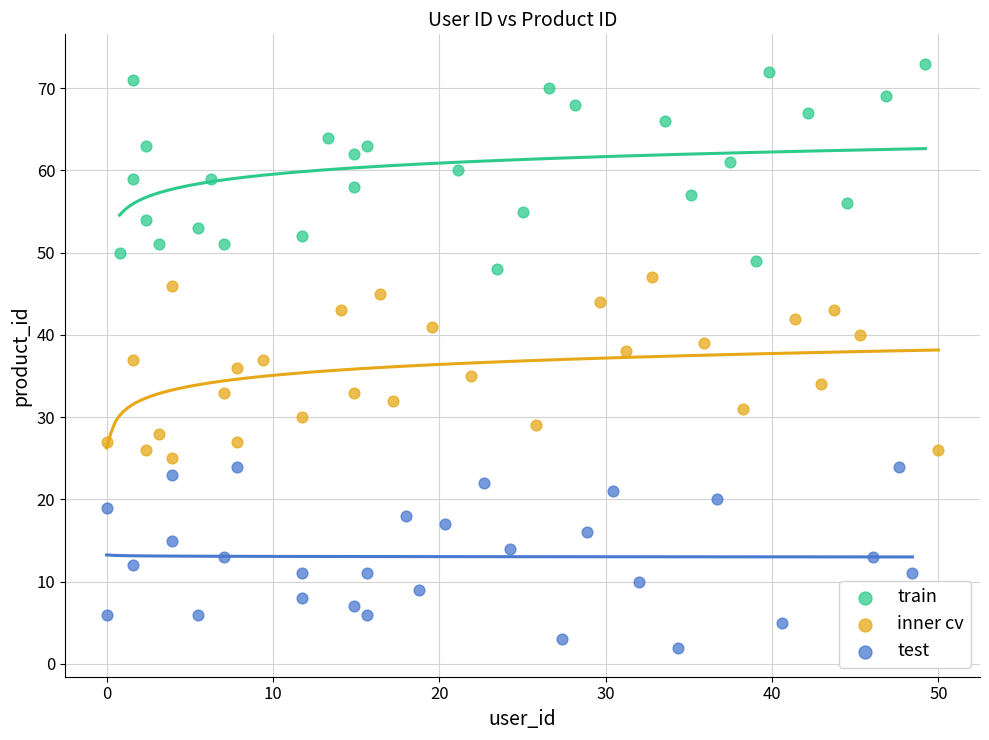

Which series reaches the minimum Y coordinate?

test